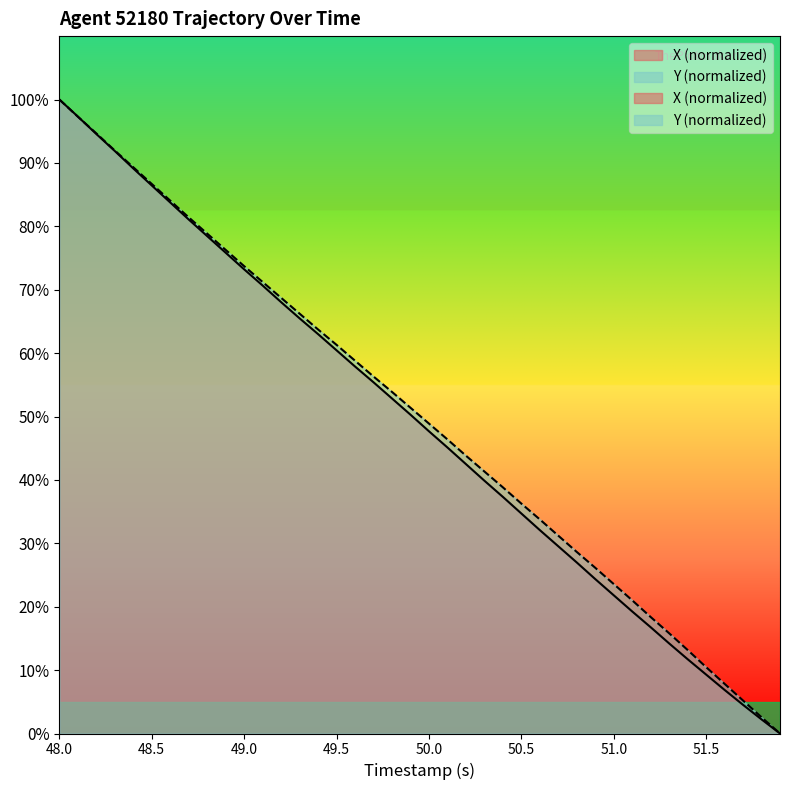

How many values in the X series are below 50?

20